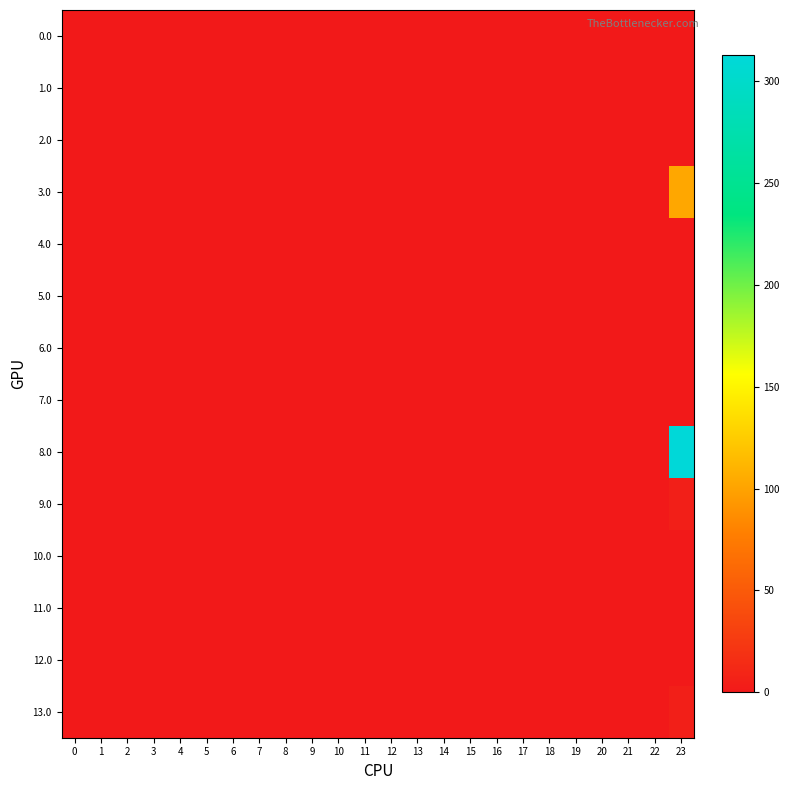

Reading left to right, what are all the values shown in this chart?

0.0: 0=0.0	1=0.0	2=0.0	3=0.0	4=0.0	5=0.0	6=0.0	7=0.0	8=0.0	9=0.0	10=0.0	11=0.0	12=0.0	13=0.0	14=0.0	15=0.0	16=0.0	17=0.0	18=0.0	19=0.0	20=0.0	21=0.0	22=0.0	23=0.0
1.0: 0=0.0	1=0.0	2=0.0	3=0.0	4=0.0	5=0.0	6=0.0	7=0.0	8=0.0	9=0.0	10=0.0	11=0.0	12=0.0	13=0.0	14=0.0	15=0.0	16=0.0	17=0.0	18=0.0	19=0.0	20=0.0	21=0.0	22=0.0	23=0.0
2.0: 0=0.0	1=0.0	2=0.0	3=0.0	4=0.0	5=0.0	6=0.0	7=0.0	8=0.0	9=0.0	10=0.0	11=0.0	12=0.0	13=0.0	14=0.0	15=0.0	16=0.0	17=0.0	18=0.0	19=0.0	20=0.0	21=0.0	22=0.0	23=0.0
3.0: 0=0.0	1=0.0	2=0.0	3=0.0	4=0.0	5=0.0	6=0.0	7=0.0	8=0.0	9=0.0	10=0.0	11=0.0	12=0.0	13=0.0	14=0.0	15=0.0	16=0.0	17=0.0	18=0.0	19=0.0	20=0.0	21=0.0	22=0.0	23=102.6
4.0: 0=0.0	1=0.0	2=0.0	3=0.0	4=0.0	5=0.0	6=0.0	7=0.0	8=0.0	9=0.0	10=0.0	11=0.0	12=0.0	13=0.0	14=0.0	15=0.0	16=0.0	17=0.0	18=0.0	19=0.0	20=0.0	21=0.0	22=0.0	23=0.0
5.0: 0=0.0	1=0.0	2=0.0	3=0.0	4=0.0	5=0.0	6=0.0	7=0.0	8=0.0	9=0.0	10=0.0	11=0.0	12=0.0	13=0.0	14=0.0	15=0.0	16=0.0	17=0.0	18=0.0	19=0.0	20=0.0	21=0.0	22=0.0	23=0.0
6.0: 0=0.0	1=0.0	2=0.0	3=0.0	4=0.0	5=0.0	6=0.0	7=0.0	8=0.0	9=0.0	10=0.0	11=0.0	12=0.0	13=0.0	14=0.0	15=0.0	16=0.0	17=0.0	18=0.0	19=0.0	20=0.0	21=0.0	22=0.0	23=0.0
7.0: 0=0.0	1=0.0	2=0.0	3=0.0	4=0.0	5=0.0	6=0.0	7=0.0	8=0.0	9=0.0	10=0.0	11=0.0	12=0.0	13=0.0	14=0.0	15=0.0	16=0.0	17=0.0	18=0.0	19=0.0	20=0.0	21=0.0	22=0.0	23=0.0
8.0: 0=0.0	1=0.0	2=0.0	3=0.0	4=0.0	5=0.0	6=0.0	7=0.0	8=0.0	9=0.0	10=0.0	11=0.0	12=0.0	13=0.0	14=0.0	15=0.0	16=0.0	17=0.0	18=0.0	19=0.0	20=0.0	21=0.0	22=0.0	23=312.6
9.0: 0=0.0	1=0.0	2=0.0	3=0.0	4=0.0	5=0.0	6=0.0	7=0.0	8=0.0	9=0.0	10=0.0	11=0.0	12=0.0	13=0.0	14=0.0	15=0.0	16=0.0	17=0.0	18=0.0	19=0.0	20=0.0	21=0.0	22=0.0	23=4.6
10.0: 0=0.0	1=0.0	2=0.0	3=0.0	4=0.0	5=0.0	6=0.0	7=0.0	8=0.0	9=0.0	10=0.0	11=0.0	12=0.0	13=0.0	14=0.0	15=0.0	16=0.0	17=0.0	18=0.0	19=0.0	20=0.0	21=0.0	22=0.0	23=0.0
11.0: 0=0.0	1=0.0	2=0.0	3=0.0	4=0.0	5=0.0	6=0.0	7=0.0	8=0.0	9=0.0	10=0.0	11=0.0	12=0.0	13=0.0	14=0.0	15=0.0	16=0.0	17=0.0	18=0.0	19=0.0	20=0.0	21=0.0	22=0.0	23=0.0
12.0: 0=0.0	1=0.0	2=0.0	3=0.0	4=0.0	5=0.0	6=0.0	7=0.0	8=0.0	9=0.0	10=0.0	11=0.0	12=0.0	13=0.0	14=0.0	15=0.0	16=0.0	17=0.0	18=0.0	19=0.0	20=0.0	21=0.0	22=0.0	23=0.0
13.0: 0=0.0	1=0.0	2=0.0	3=0.0	4=0.0	5=0.0	6=0.0	7=0.0	8=0.0	9=0.0	10=0.0	11=0.0	12=0.0	13=0.0	14=0.0	15=0.0	16=0.0	17=0.0	18=0.0	19=0.0	20=0.0	21=0.0	22=0.0	23=4.6